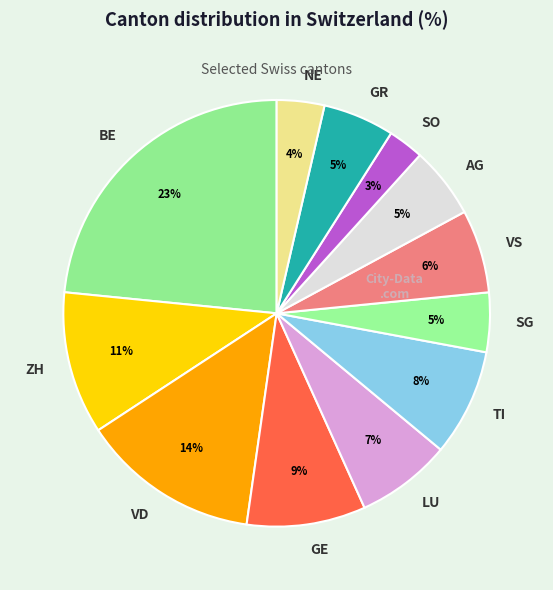

What is the smallest slice in the pie chart?

SO